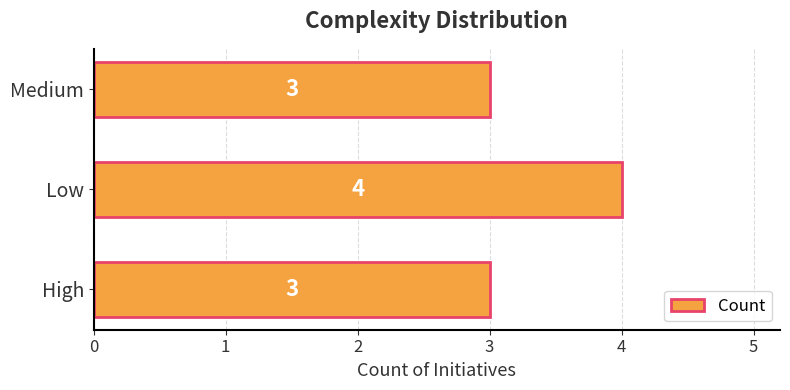

Reading top to bottom, transcribe all the data shown in this chart.

Medium=3	Low=4	High=3